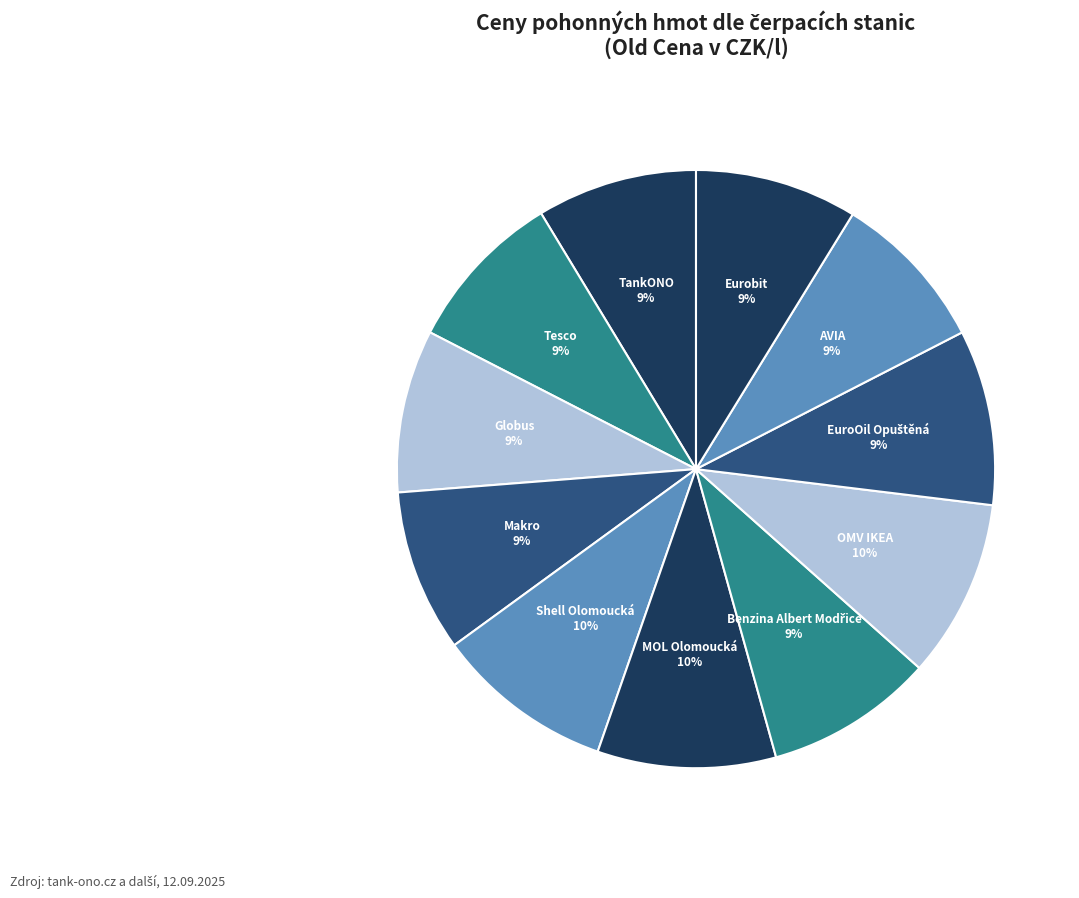

How many slices are in this pie chart?

11